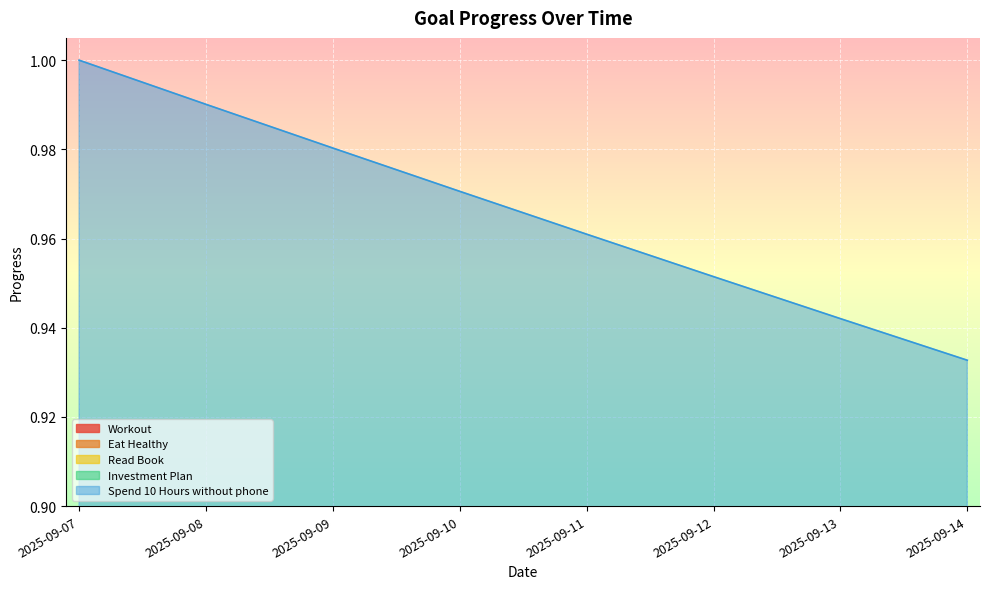

What is the value of the Read Book point at the 4th from the left?

0.6